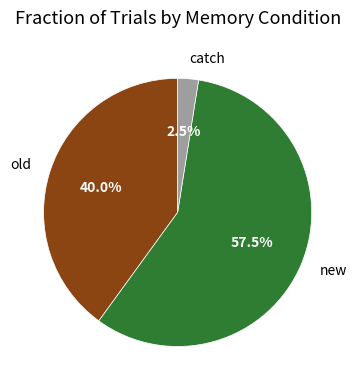

What is the largest slice in the pie chart?

new